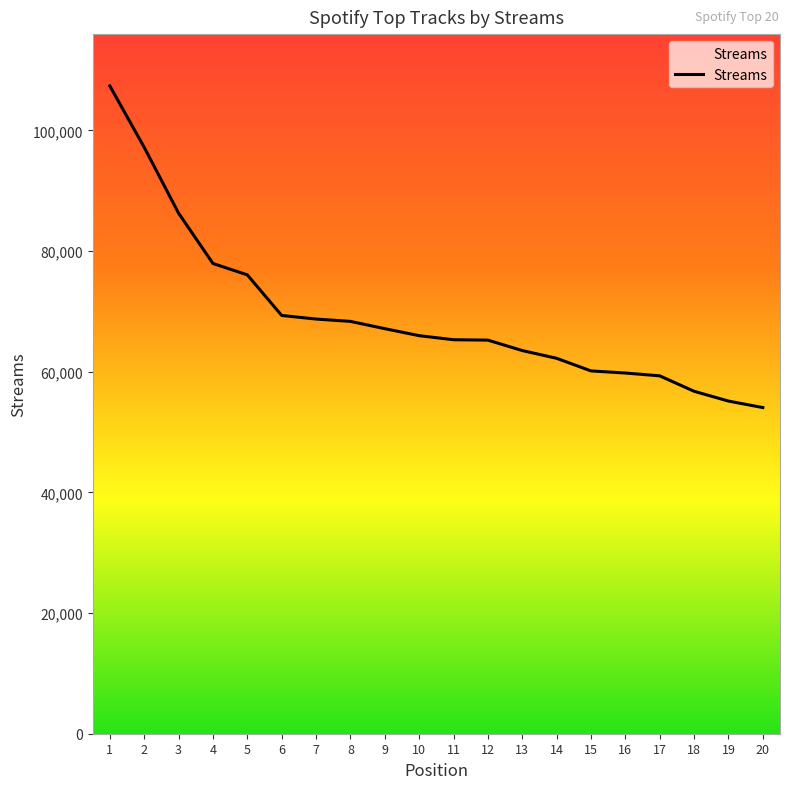

Is it true that the value at 12 is 65248?

True